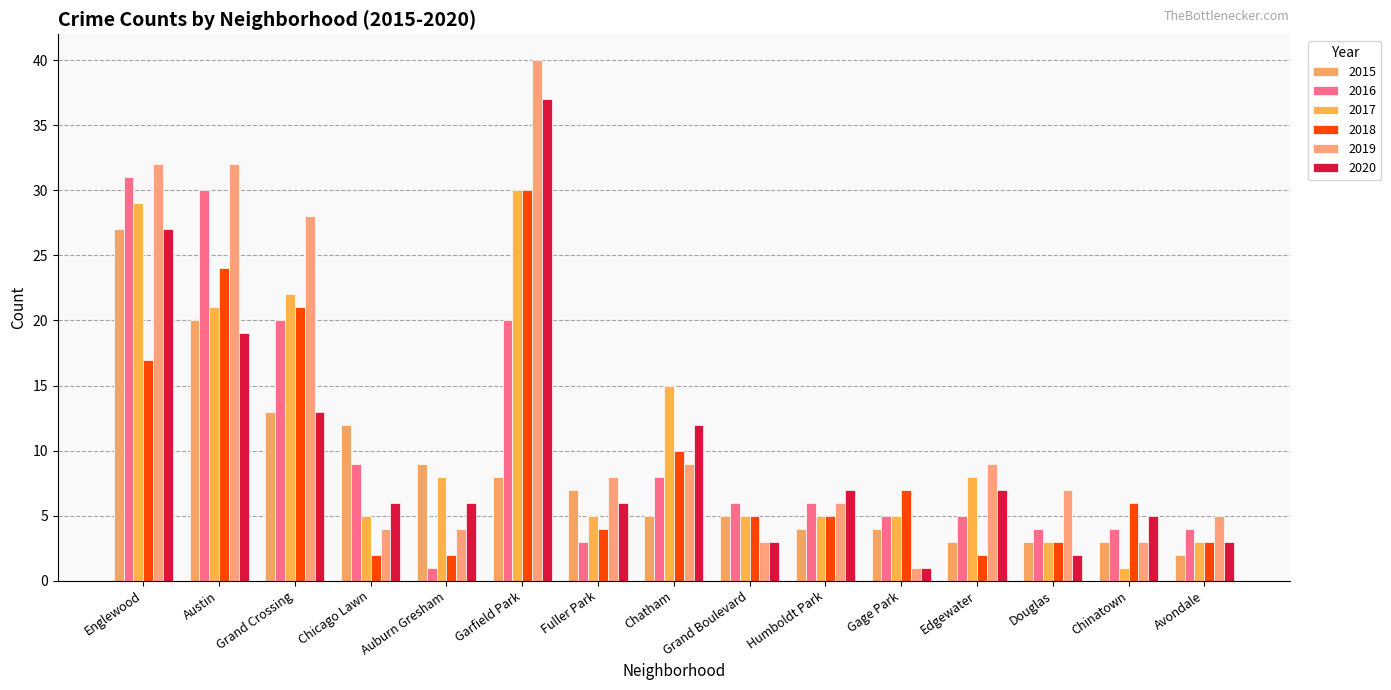

At which category is the sum across all series the highest?

Garfield Park